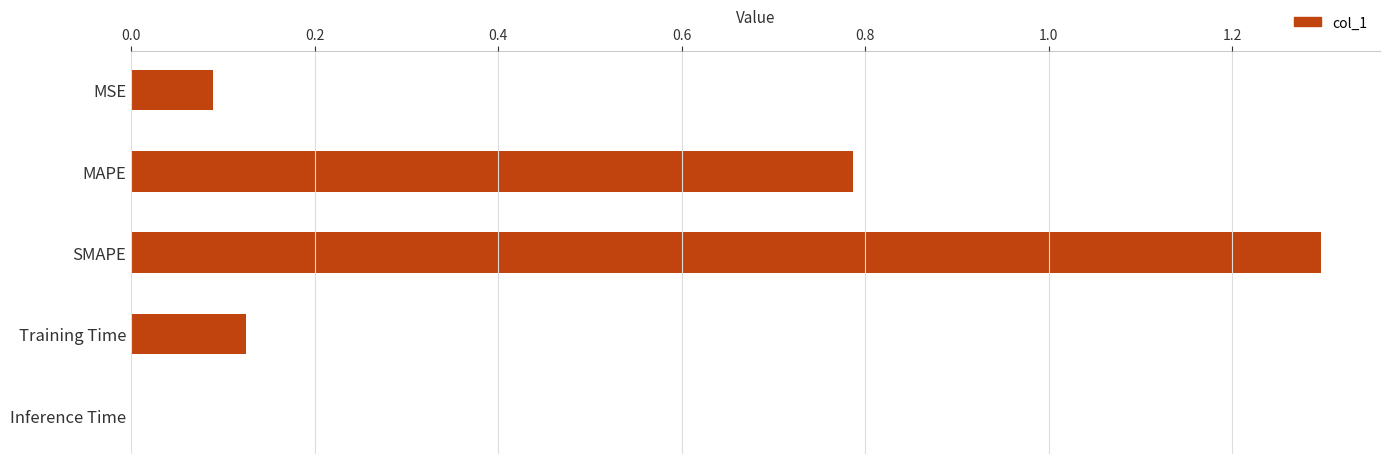

At which label is the value closest to 0?

Inference Time